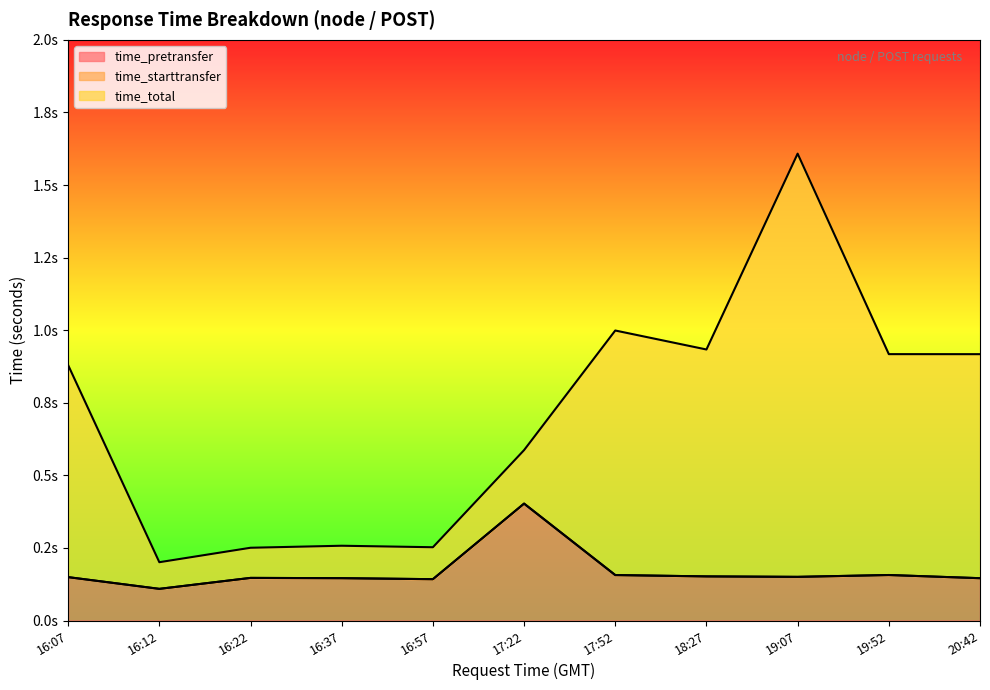

True or false: time_total has a value of 0.3 at 16:37.

True